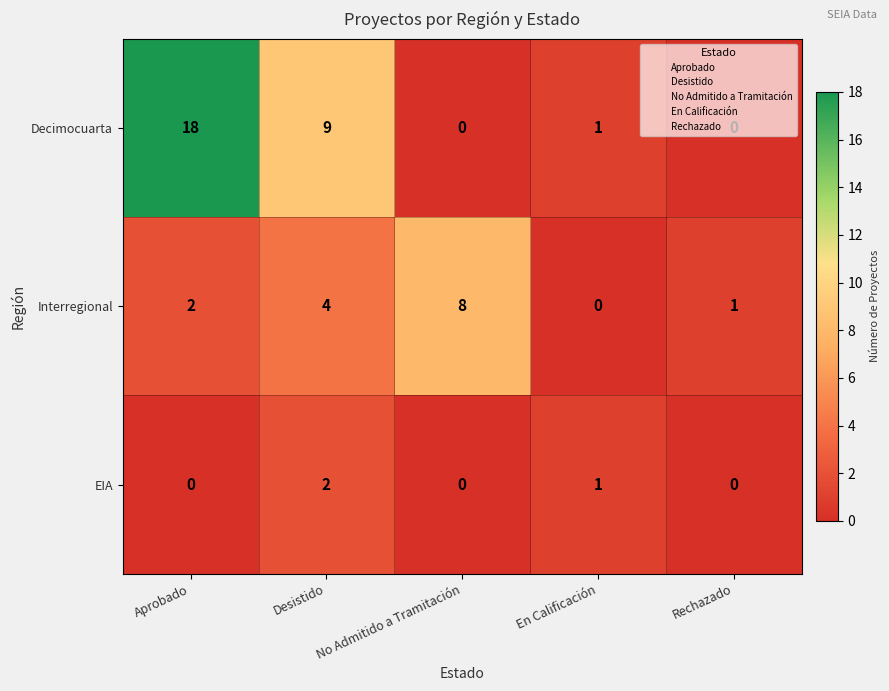

Rank the series by their average value, from lowest to highest.

EIA, Interregional, Decimocuarta